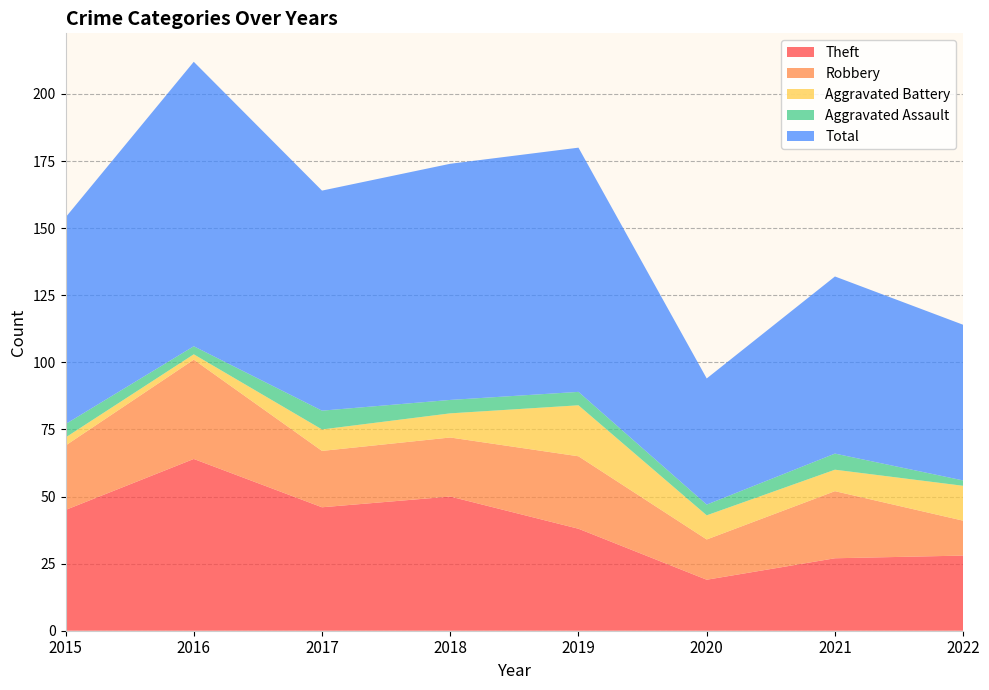

Reading left to right, extract all data points from this chart.

Theft: 45	64	46	50	38	19	27	28
Robbery: 24	37	21	22	27	15	25	13
Aggravated Battery: 3	2	8	9	19	9	8	13
Aggravated Assault: 5	3	7	5	5	4	6	2
Total: 77	106	82	88	91	47	66	58